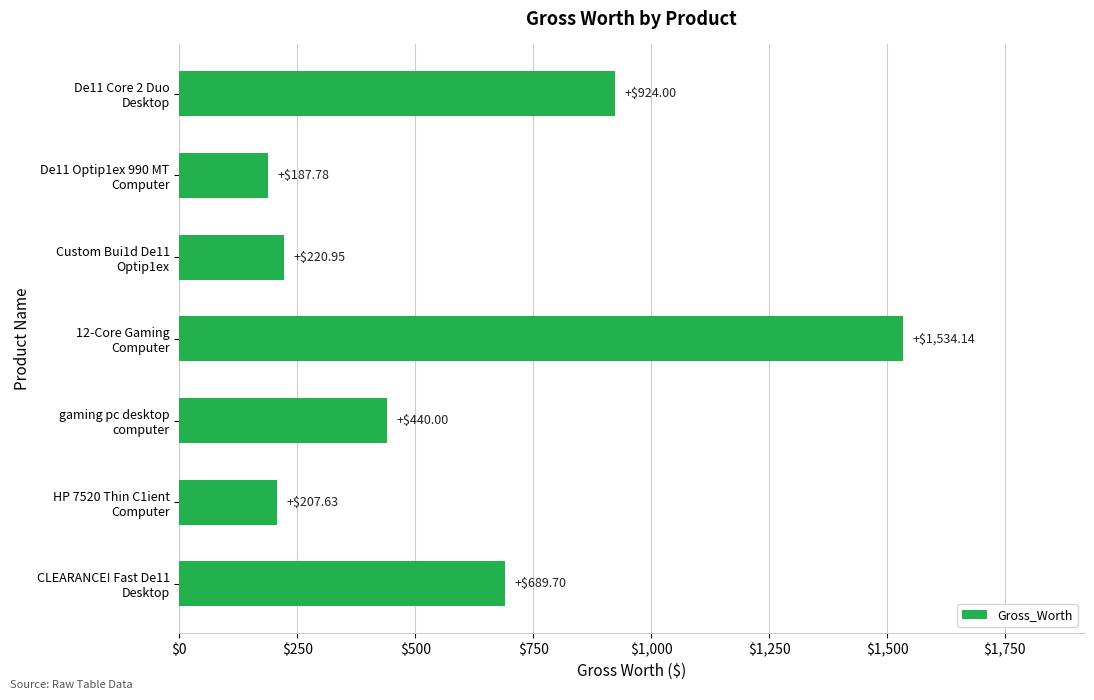

How many data points does each series have?

7